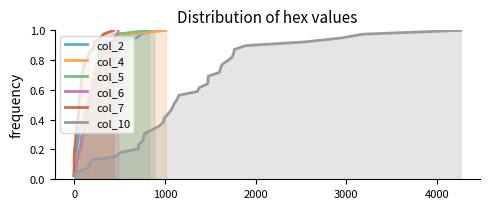

At how many categories does at least one series exceed 0?

39